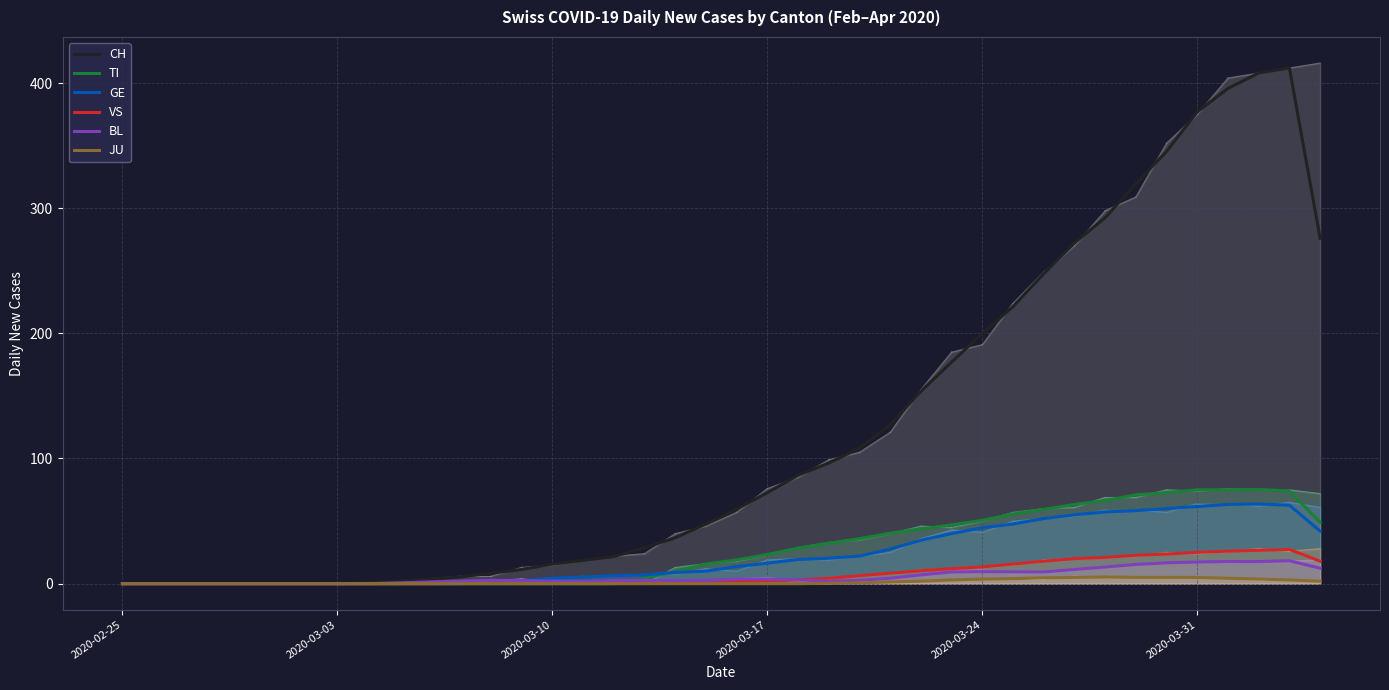

How many lines are shown in the chart?

6